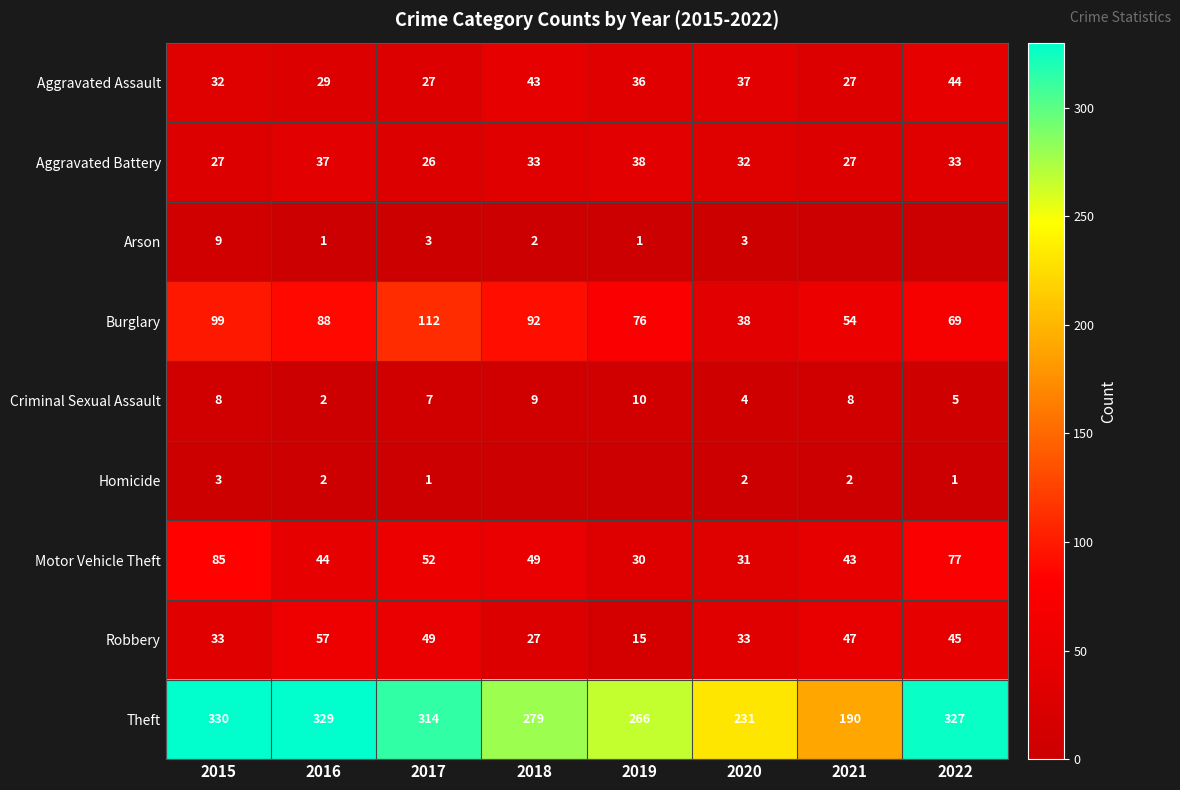

What is the difference between the second highest and minimum values in the Burglary series?

61